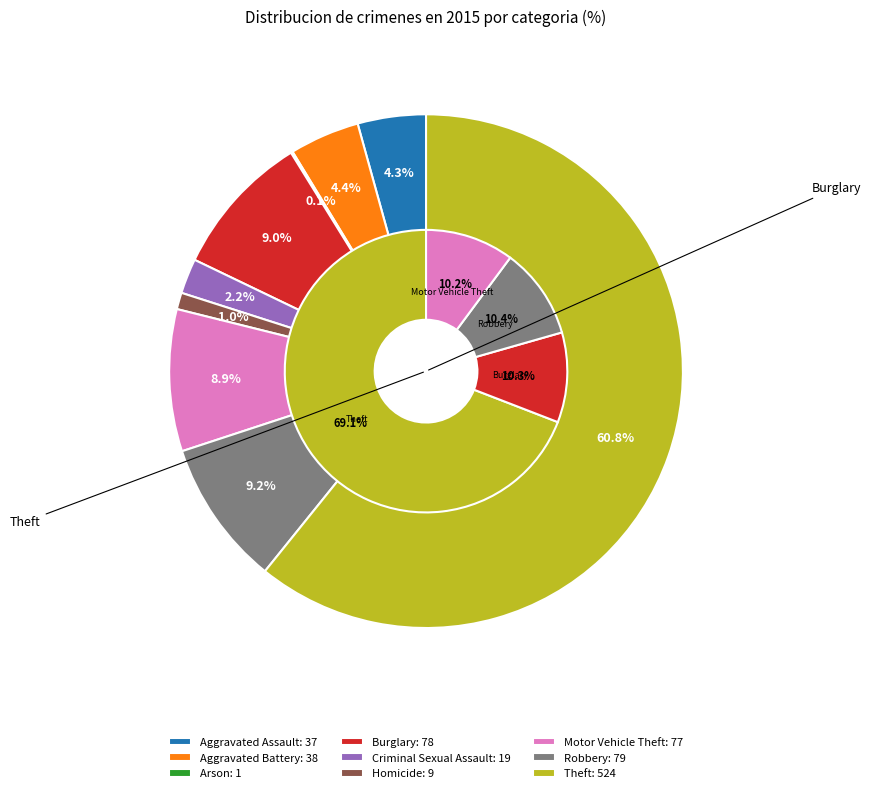

Which has a higher value, Aggravated Battery or Motor Vehicle Theft?

Motor Vehicle Theft